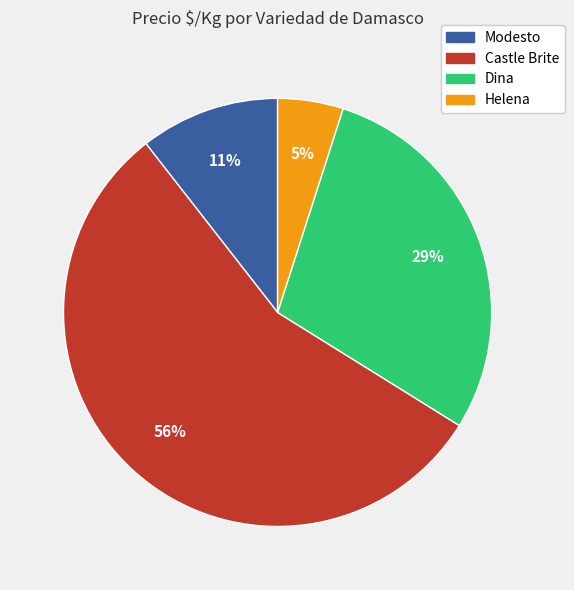

Rank the categories by value from highest to lowest.

Castle Brite, Dina, Modesto, Helena